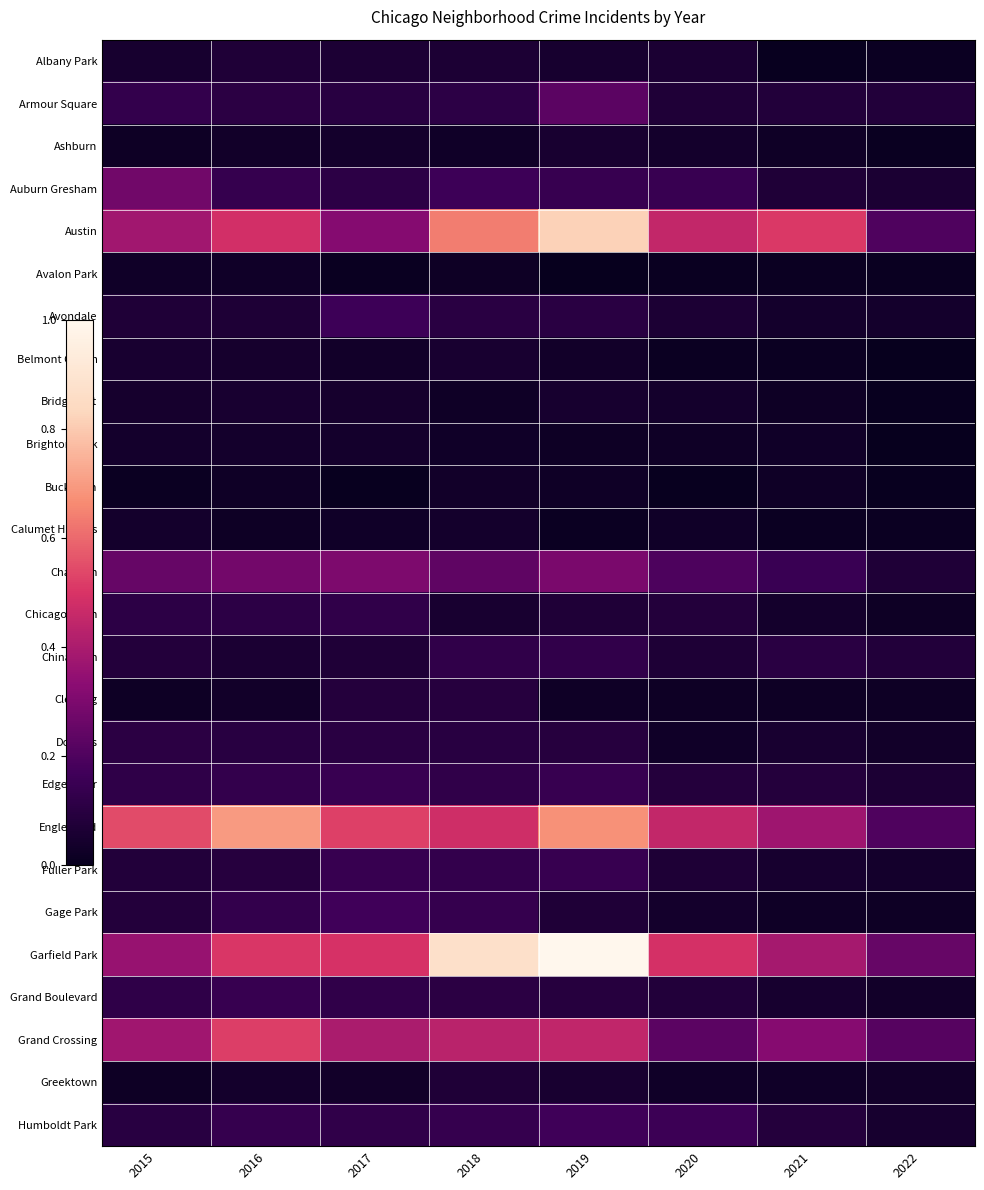

List the series in order of their peak value, highest first.

Garfield Park, Austin, Englewood, Grand Crossing, Chatham, Auburn Gresham, Armour Square, Gage Park, Humboldt Park, Avondale, Edgewater, Fuller Park, Grand Boulevard, Chinatown, Chicago Lawn, Douglas, Clearing, Albany Park, Greektown, Ashburn, Belmont Cragin, Bridgeport, Brighton Park, Calumet Heights, Bucktown, Avalon Park